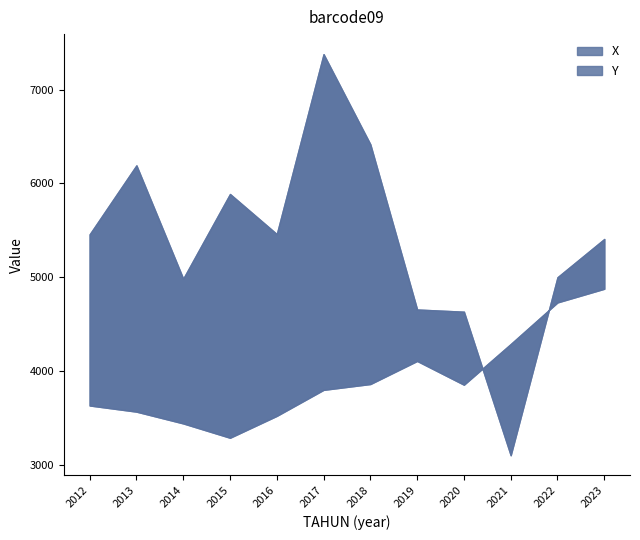

At how many categories does at least one series exceed 4410?

11